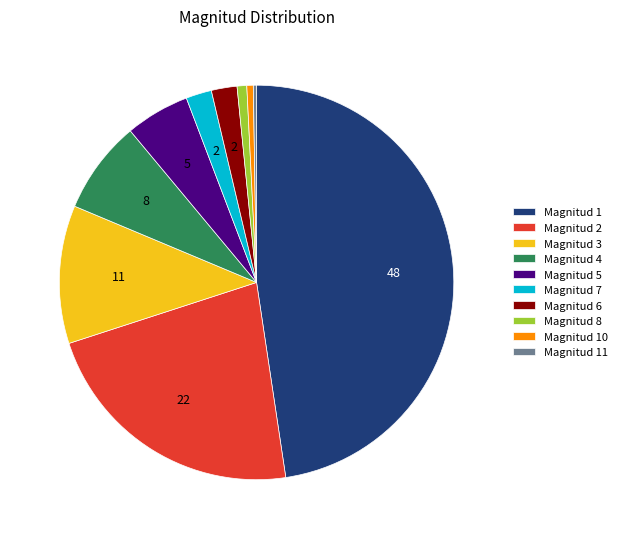

Is there any slice that represents more than half of the pie?

No